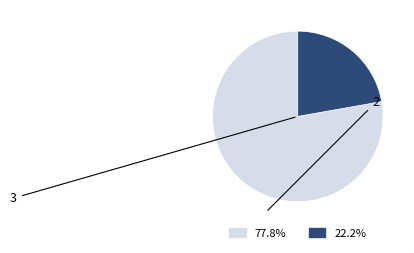

Does any single category account for the majority?

Yes